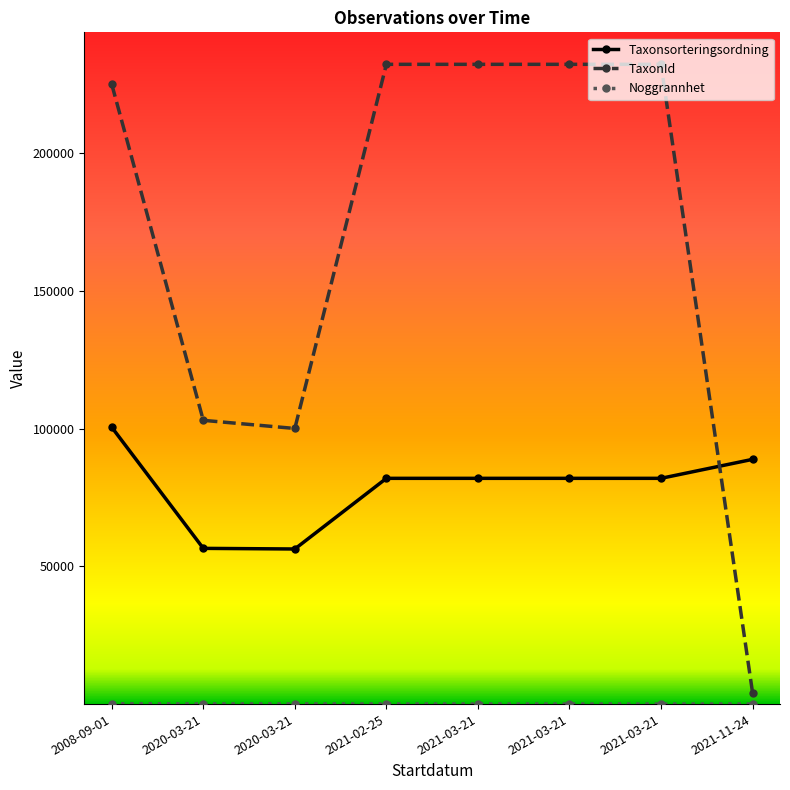

True or false: Noggrannhet and Taxonsorteringsordning intersect in this chart.

False